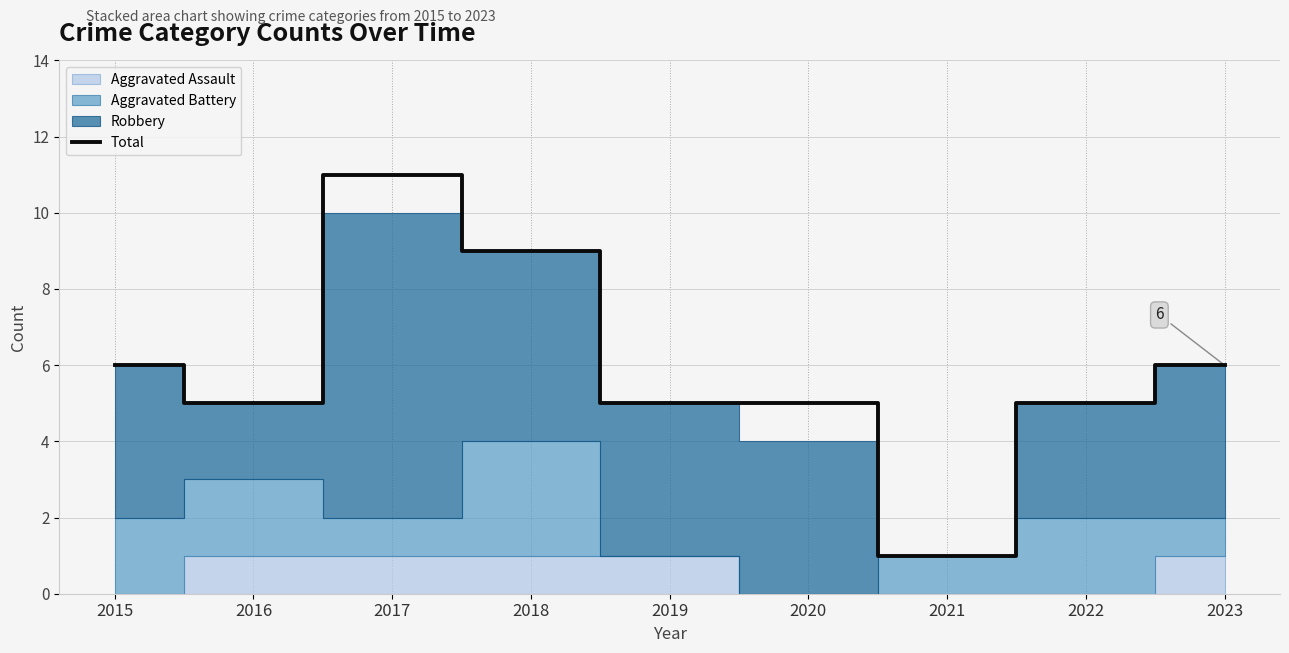

Which category has the highest value across all series?

2017